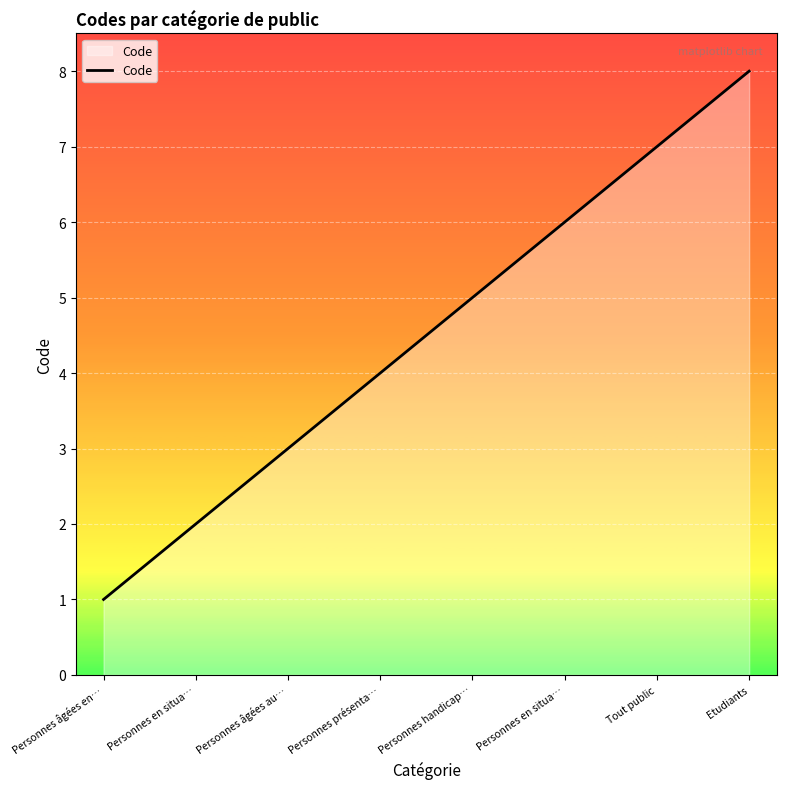

What is the label of the 2nd point from the left?

Personnes en situa…